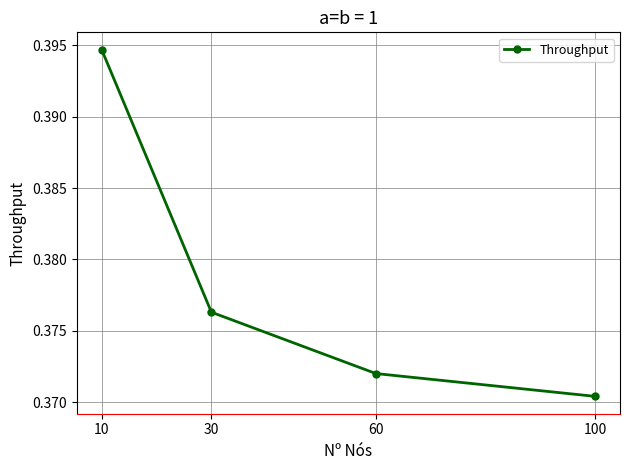

List the labels in order of value, smallest first.

100, 60, 30, 10